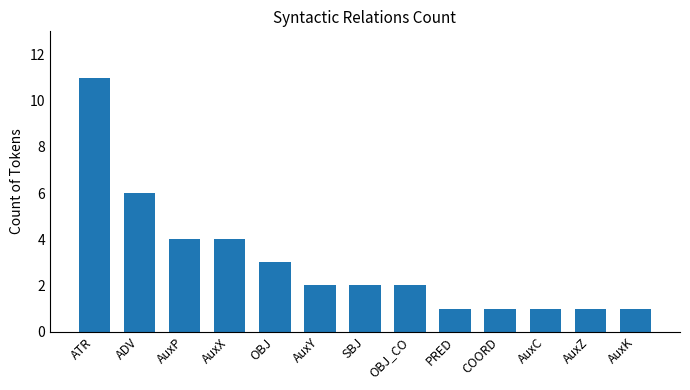

What is the ratio of the value at AuxY to the value at PRED?

2.0